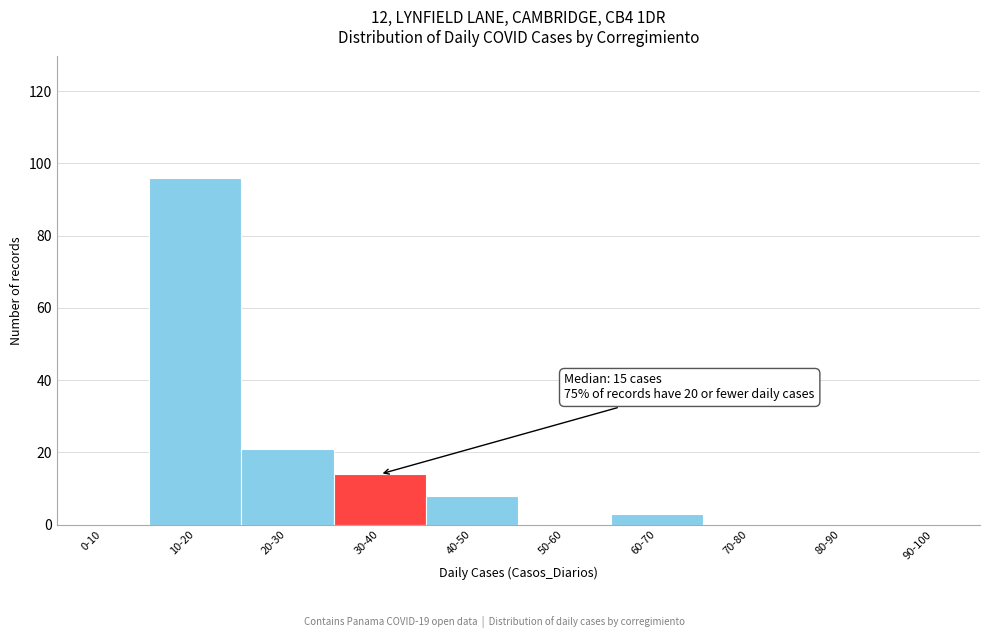

Reading left to right, list all the values displayed in this chart.

0-10=0	10-20=96	20-30=21	30-40=14	40-50=8	50-60=0	60-70=3	70-80=0	80-90=0	90-100=0